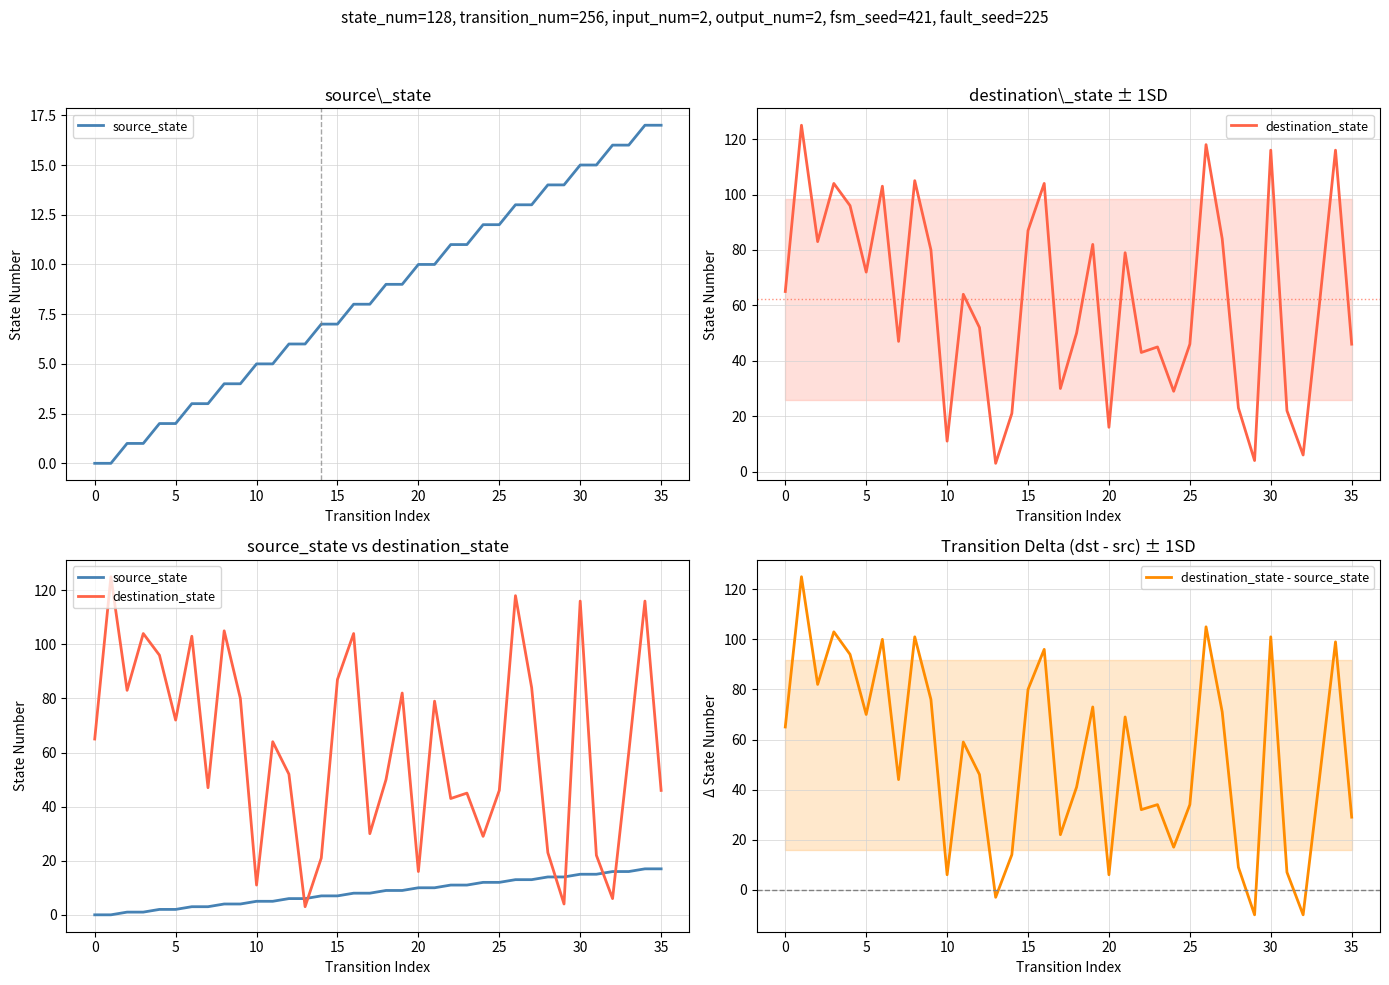

Count the number of data series in this chart.

3